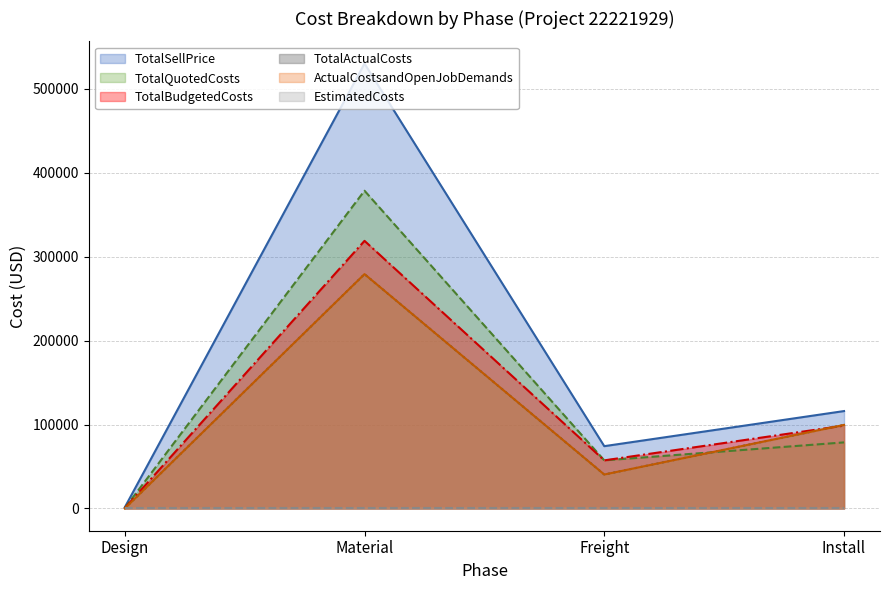

Does the chart display data point markers on the line(s)?

No